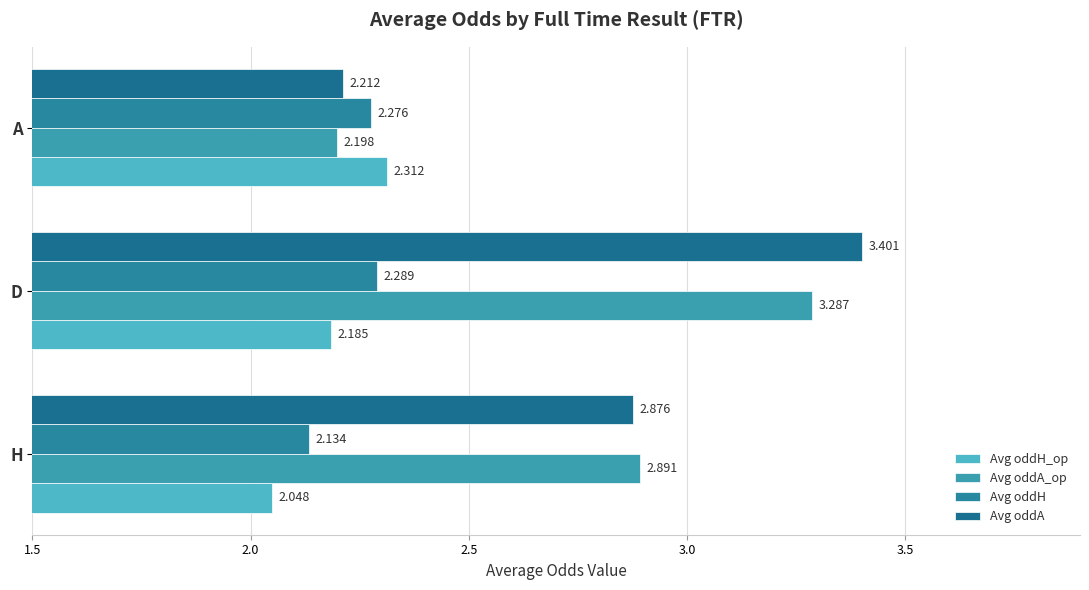

How many categories are shown in the chart?

3